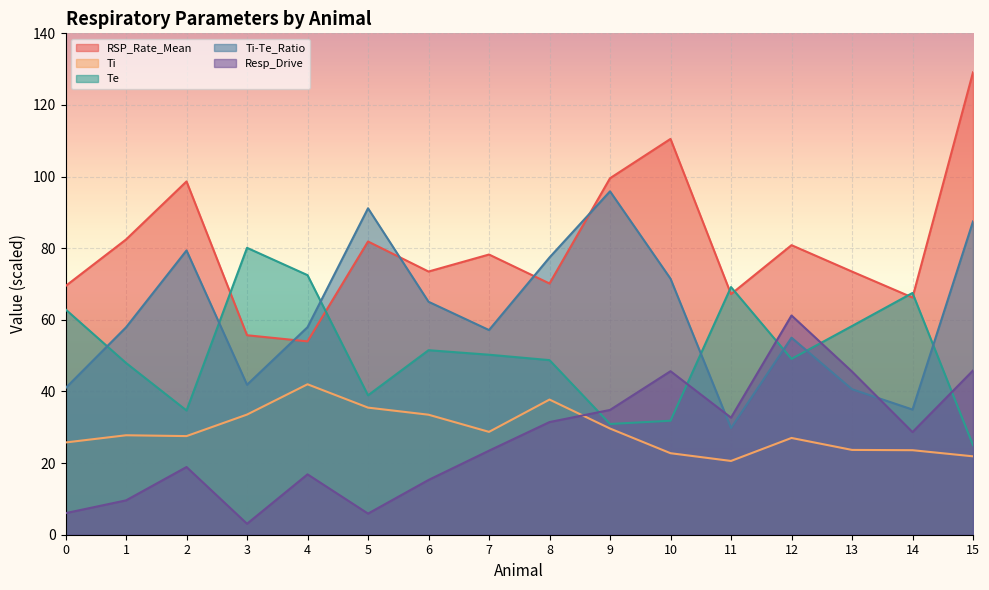

Between 4 and 9, which is larger?

9